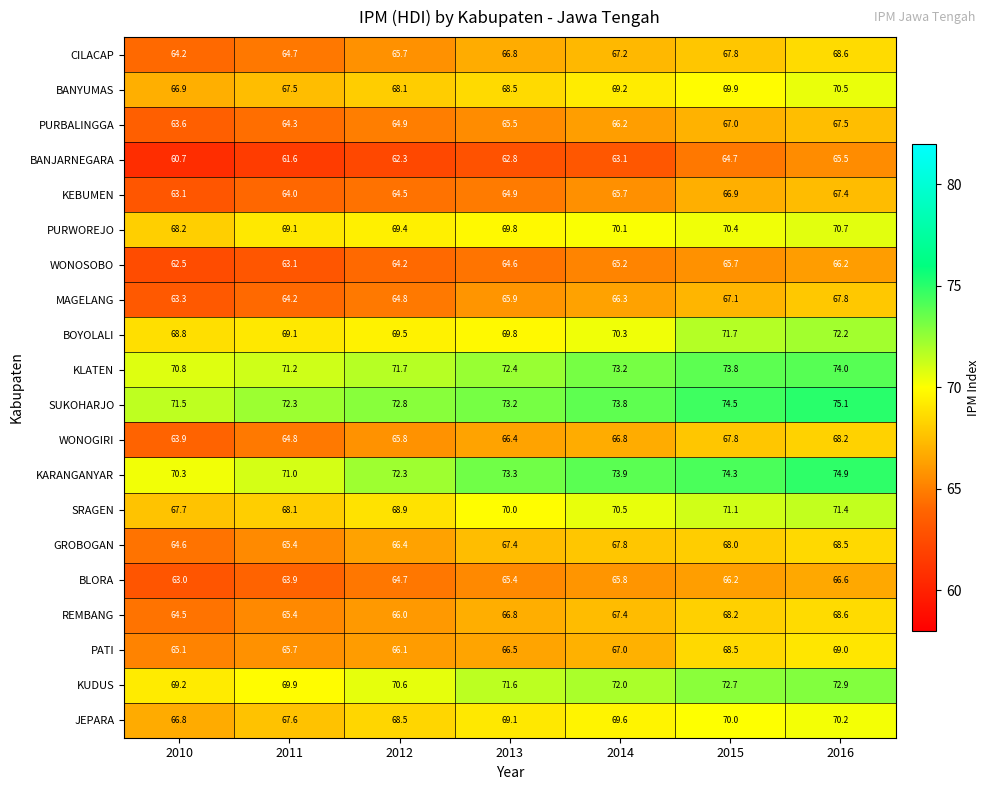

What is the total value across all series at 2016?

1395.8